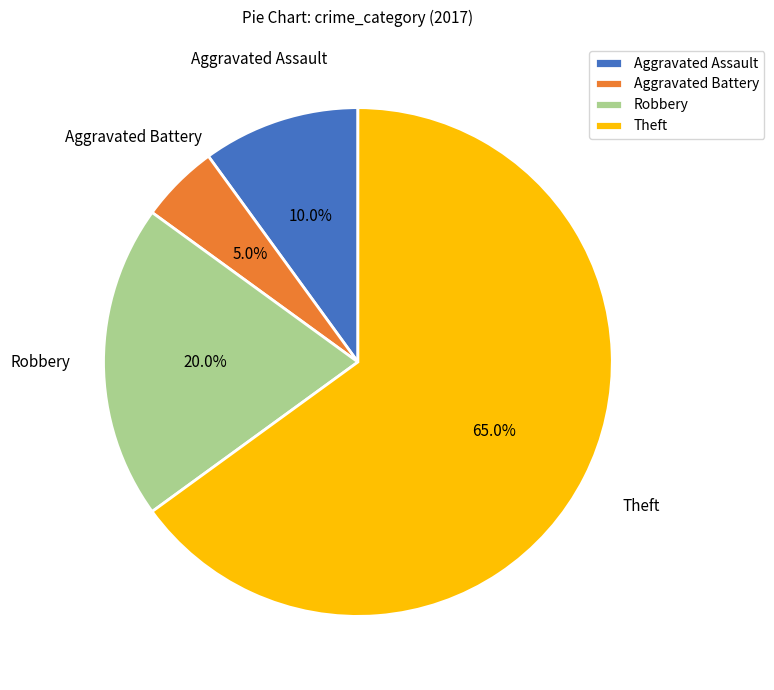

How many slices are in this pie chart?

4